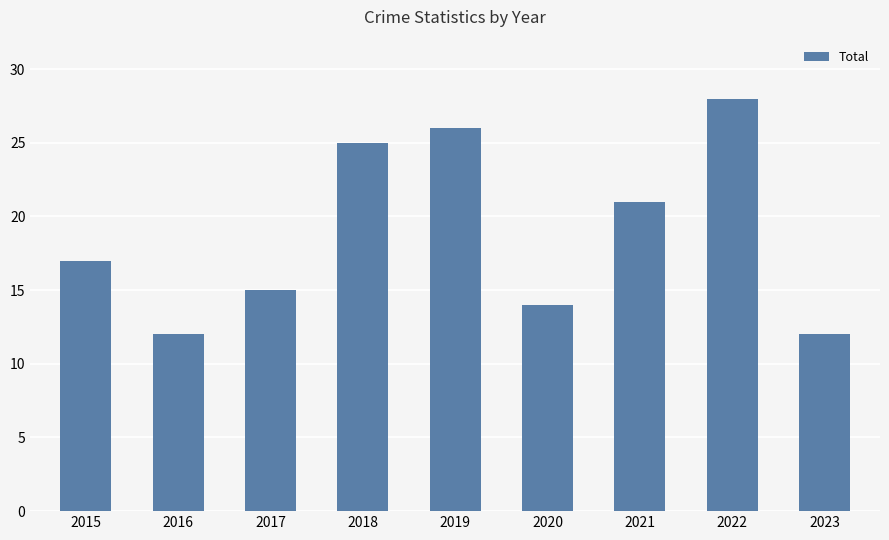

Reading left to right, list all the values displayed in this chart.

2015=17	2016=12	2017=15	2018=25	2019=26	2020=14	2021=21	2022=28	2023=12